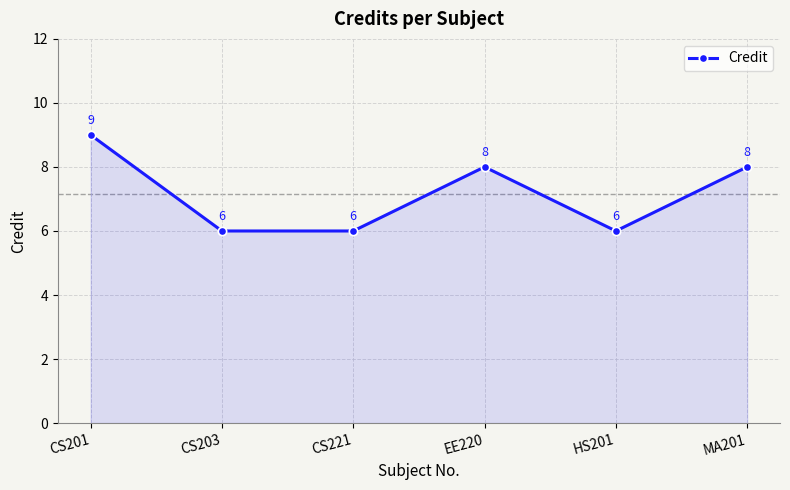

What is the greatest value displayed?

9